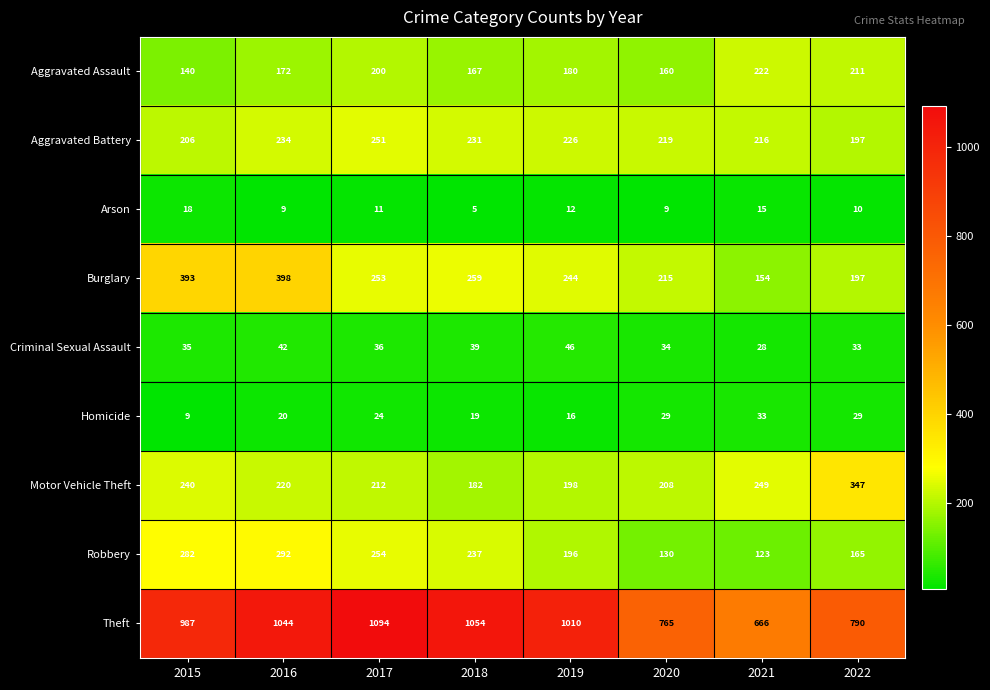

What is the highest value of the Burglary series?

398